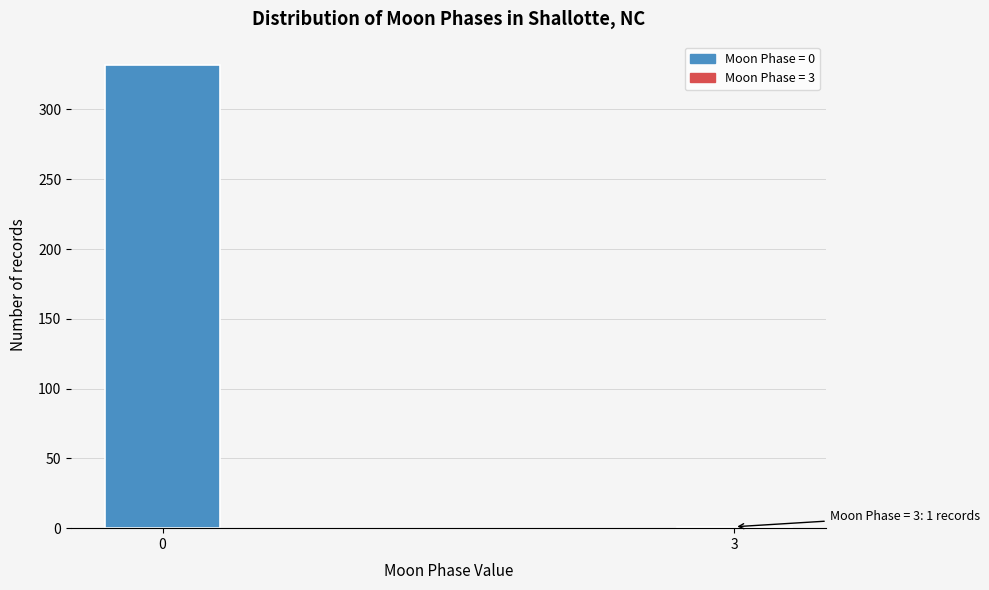

Reading right to left, extract all data points from this chart.

3=1	0=332